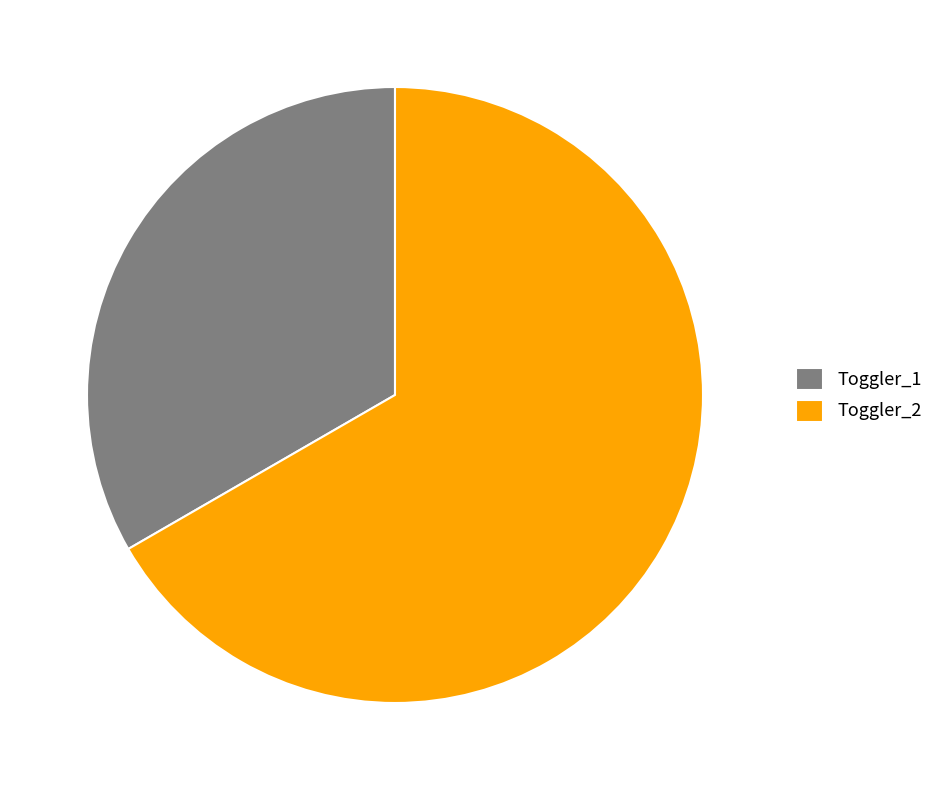

Rank the categories by value from highest to lowest.

Toggler_2, Toggler_1